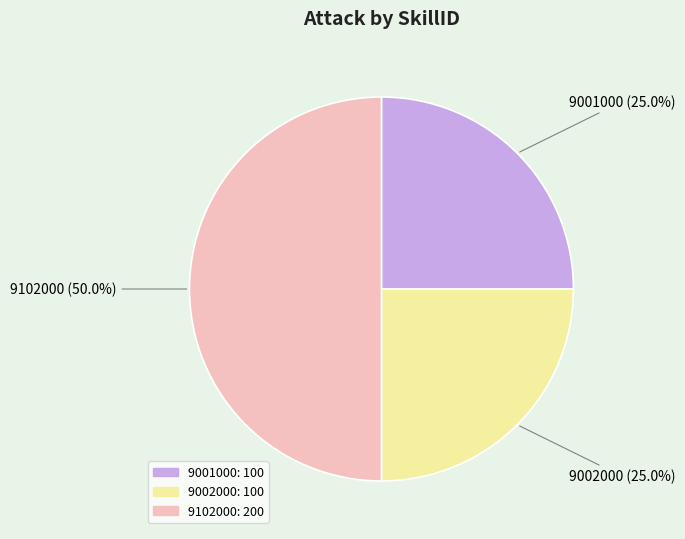

What is the ratio of the value at 9002000 to the value at 9102000?

0.5